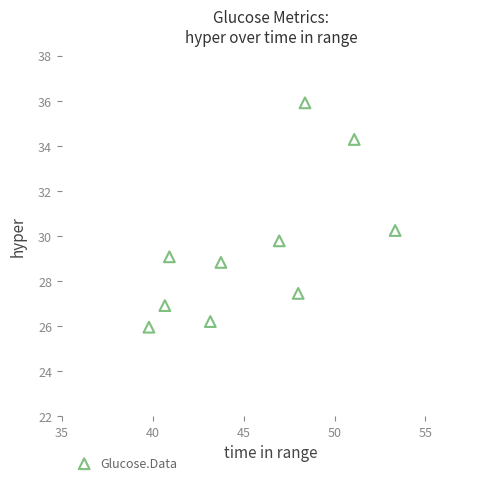

What is the range of Y values (max minus min)?

10.0